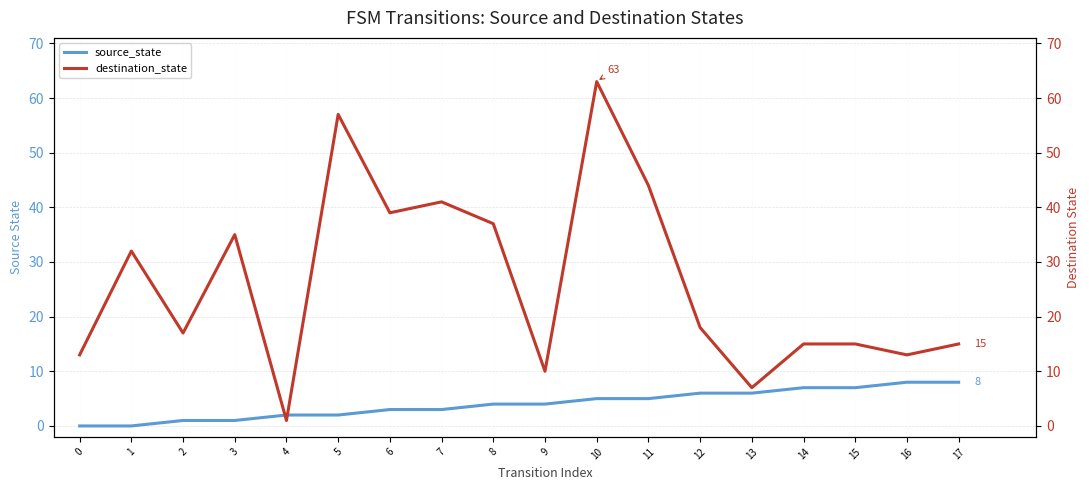

What is the average value of the destination_state series?

26